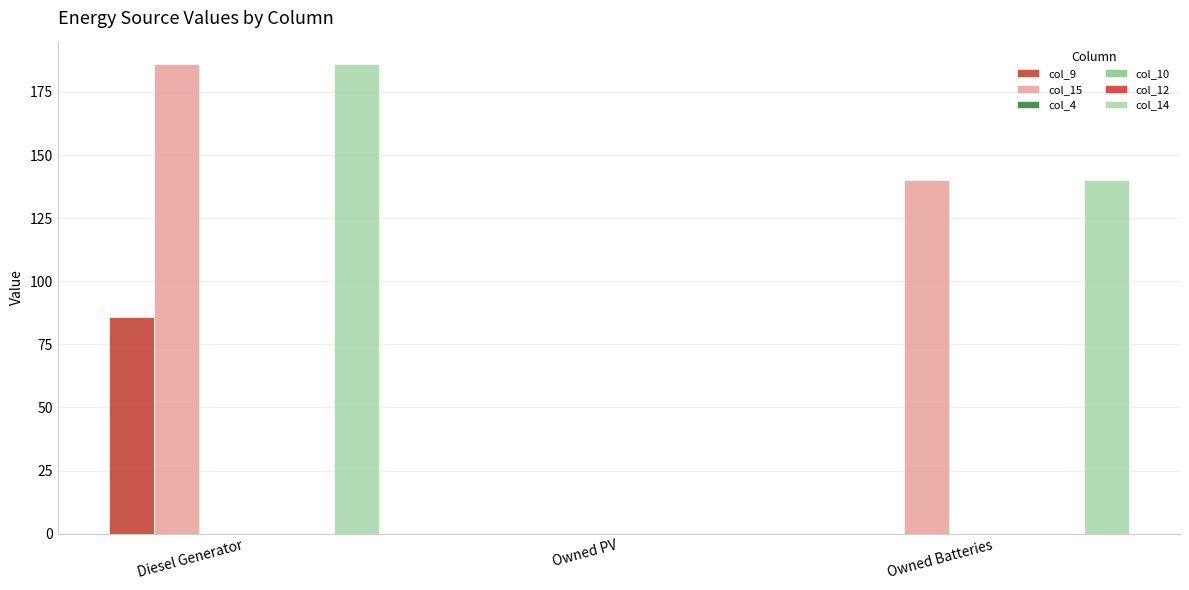

Does the chart contain stacked bars?

No